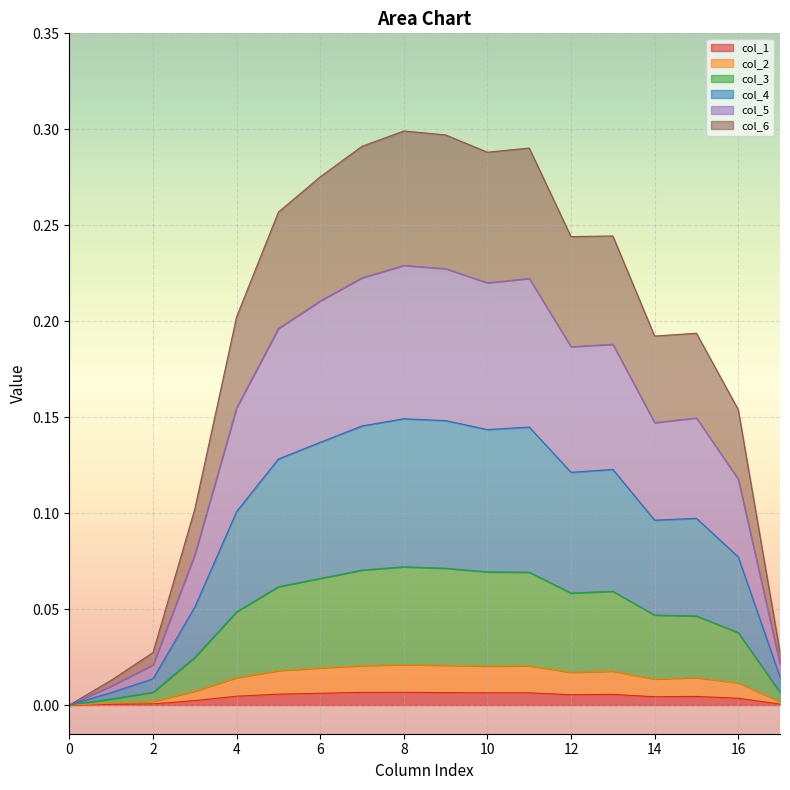

True or false: col_3 has a value of 0.1 at 10.

True